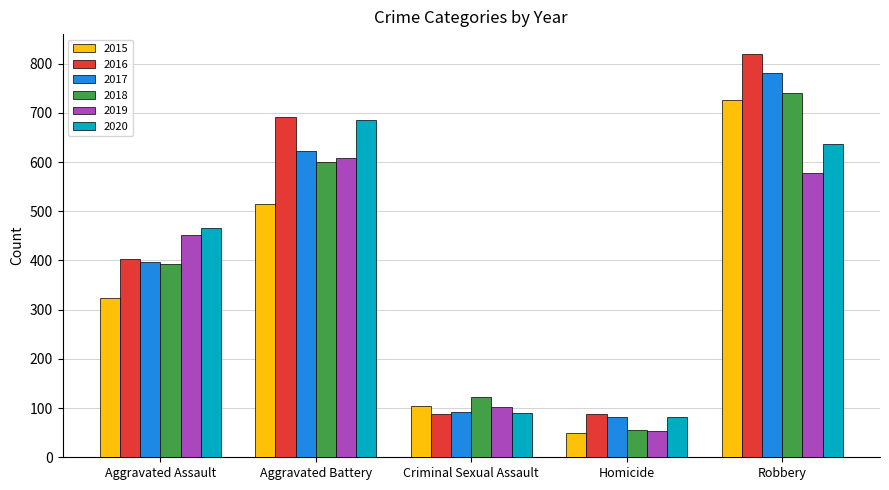

True or false: 2016 has a value of 1372 at Robbery.

False